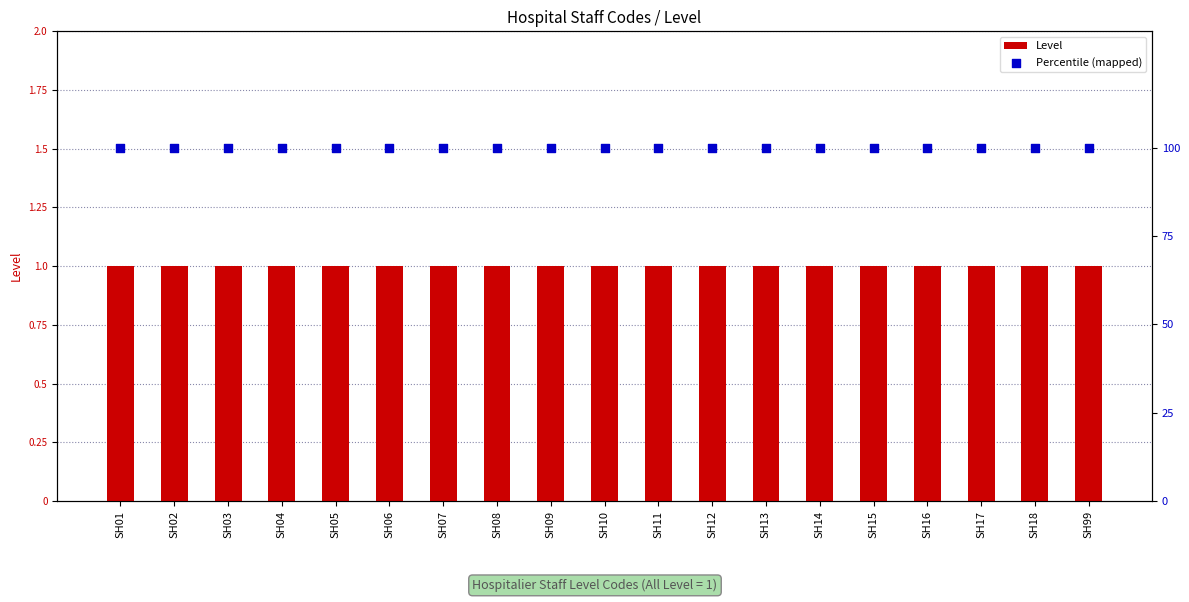

Which series has the largest total across all categories?

Percentile (mapped)